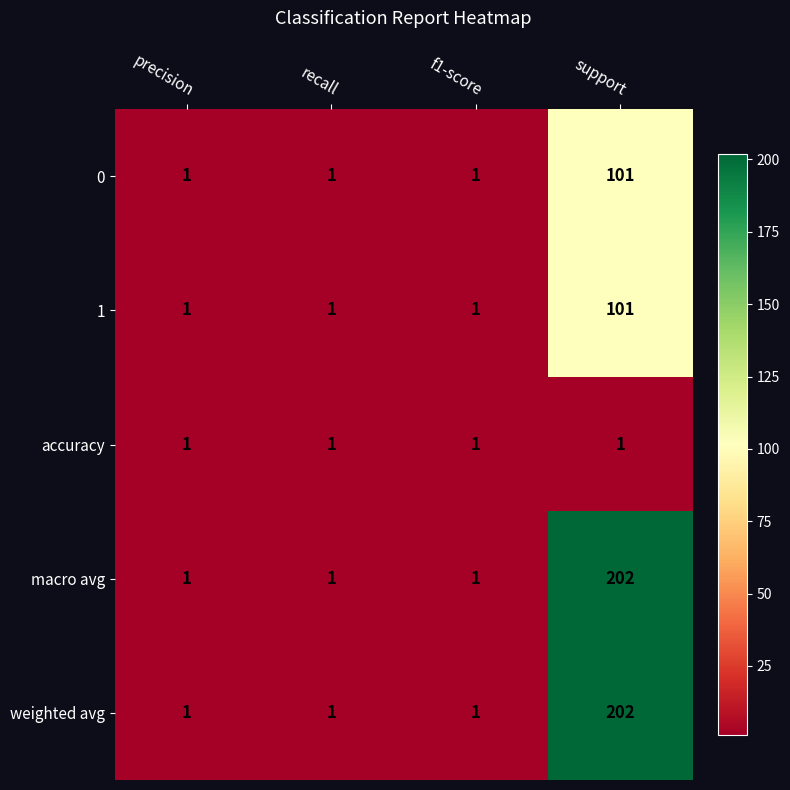

What is the greatest value displayed?

202